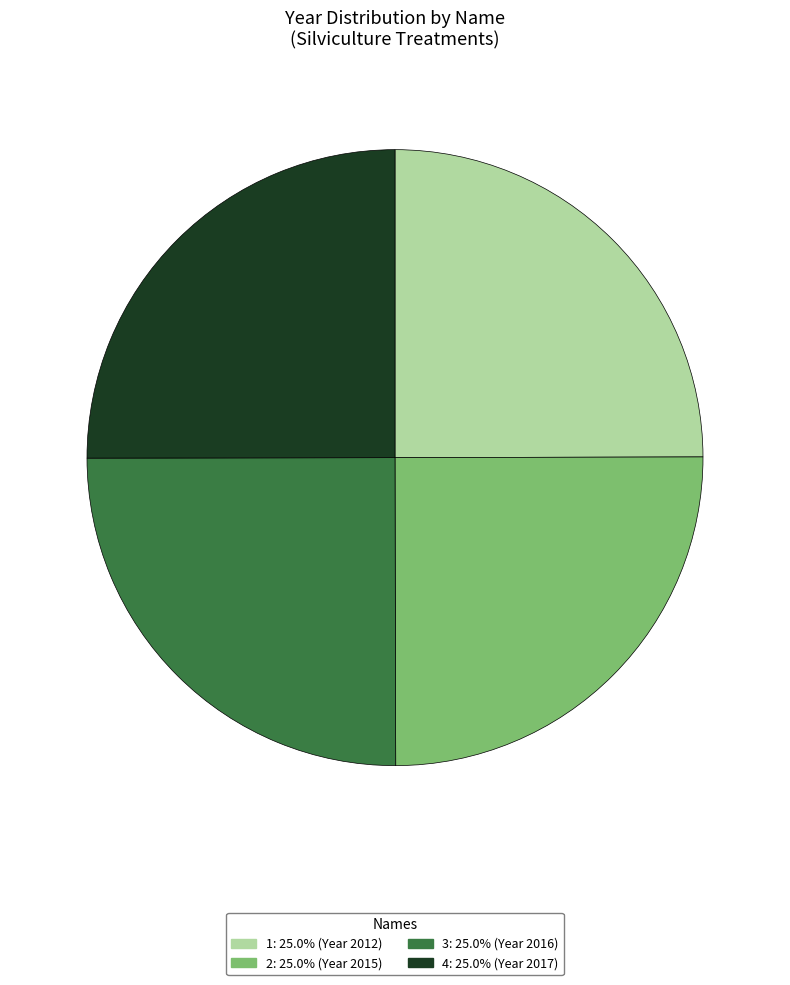

Count the number of slices in the pie.

4